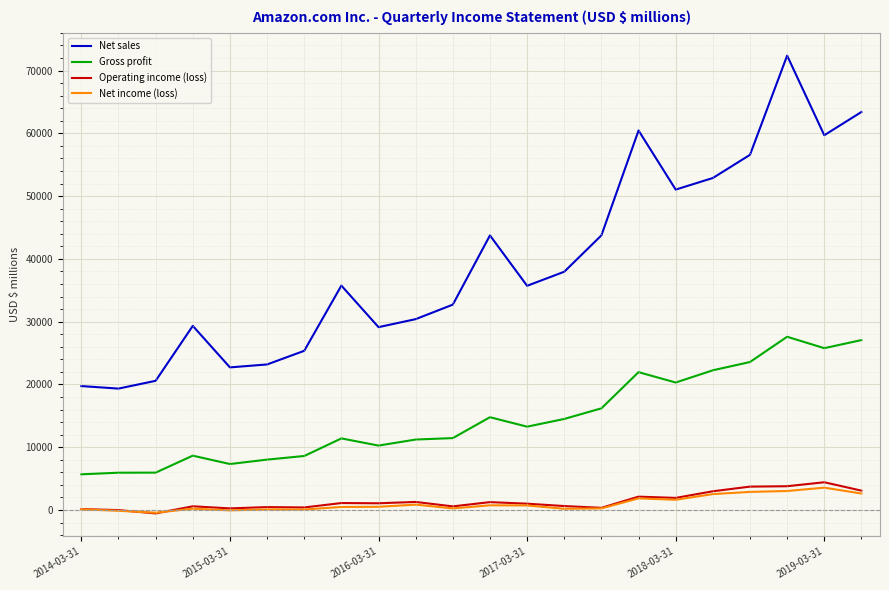

Which series has the largest range (max minus min)?

Net sales